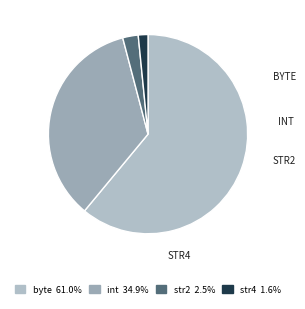

Which category accounts for the majority?

byte